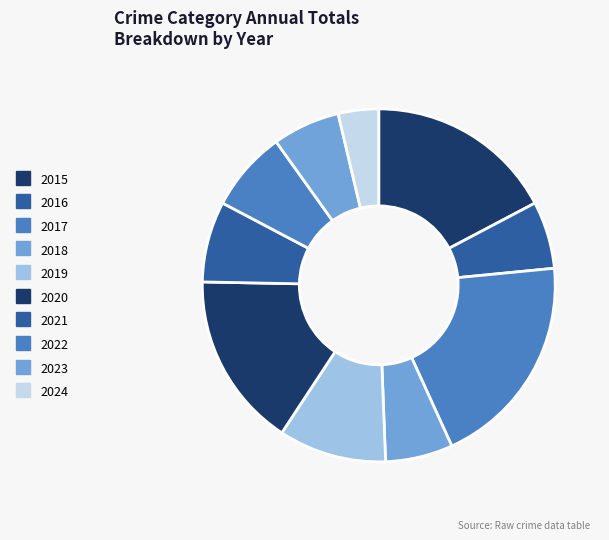

Does 2016 account for over 50% of the chart?

No